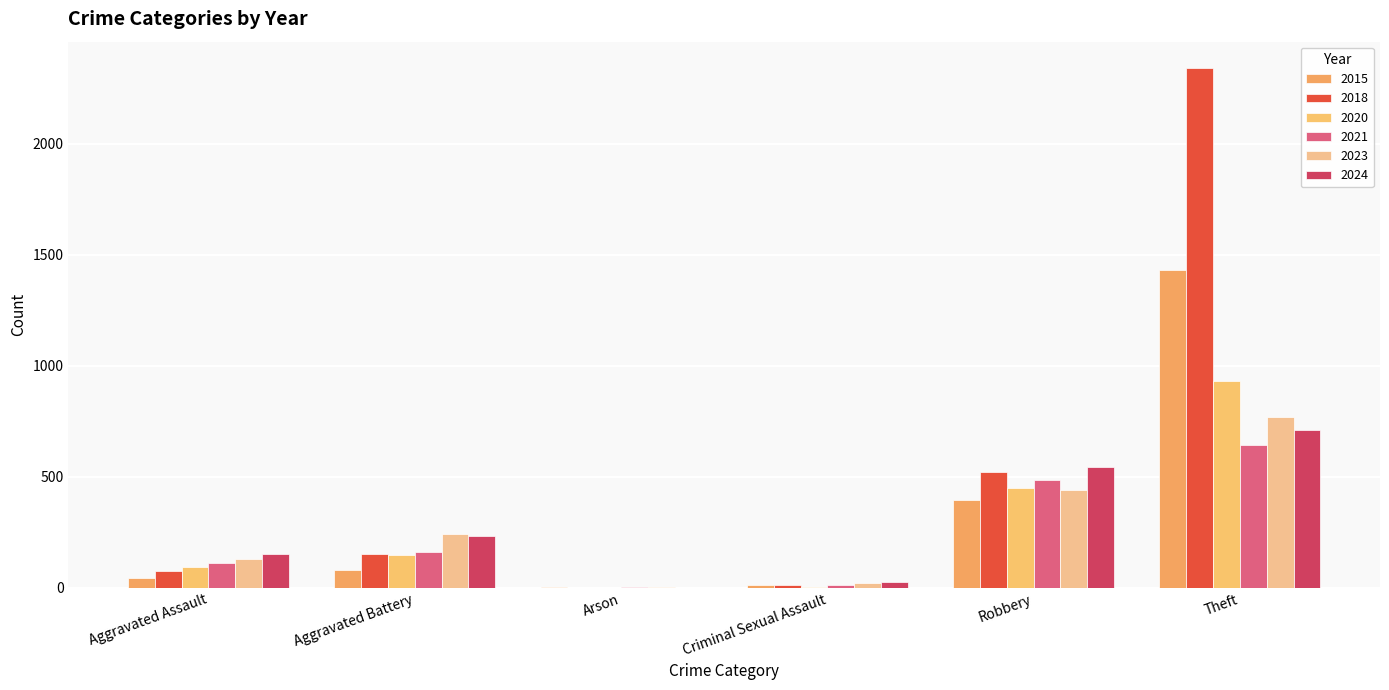

How many data points does each series have?

6